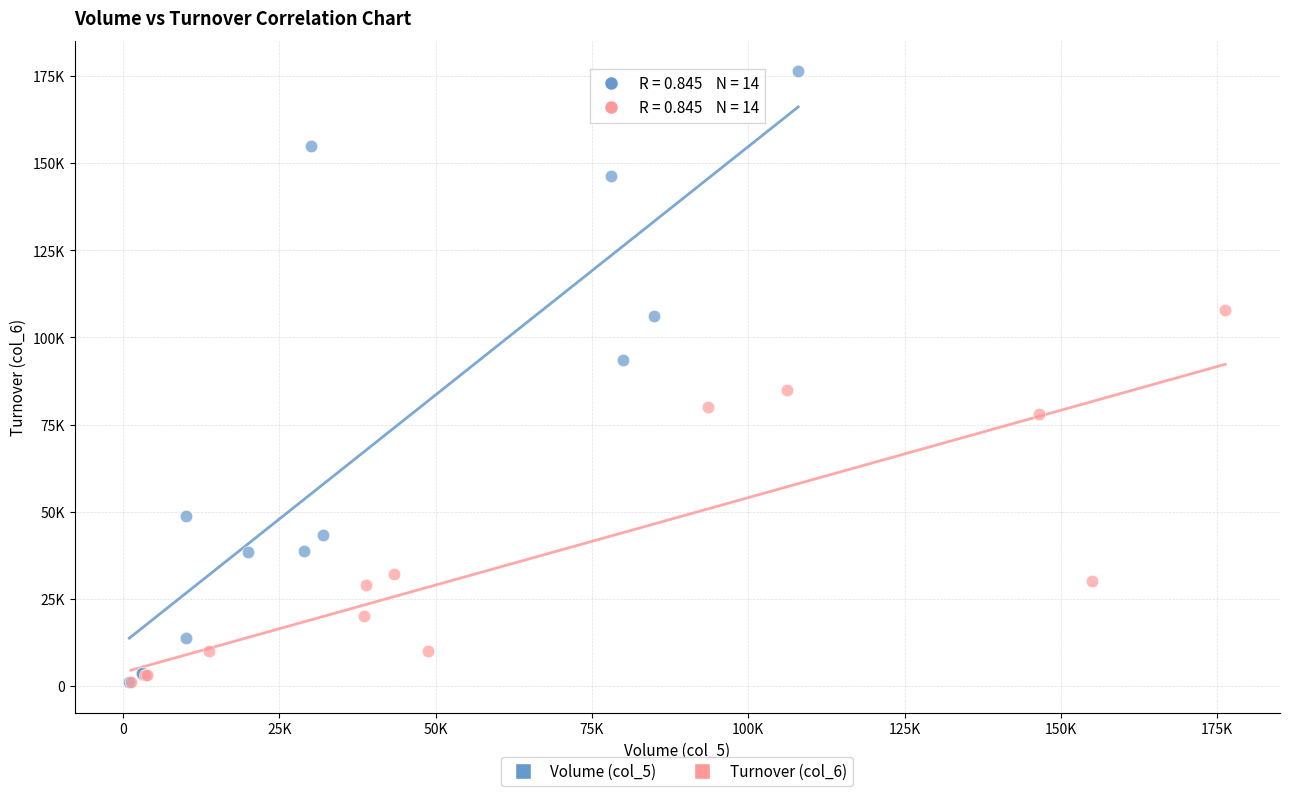

What are all the series names shown in the legend?

Volume (col_5), Turnover (col_6)